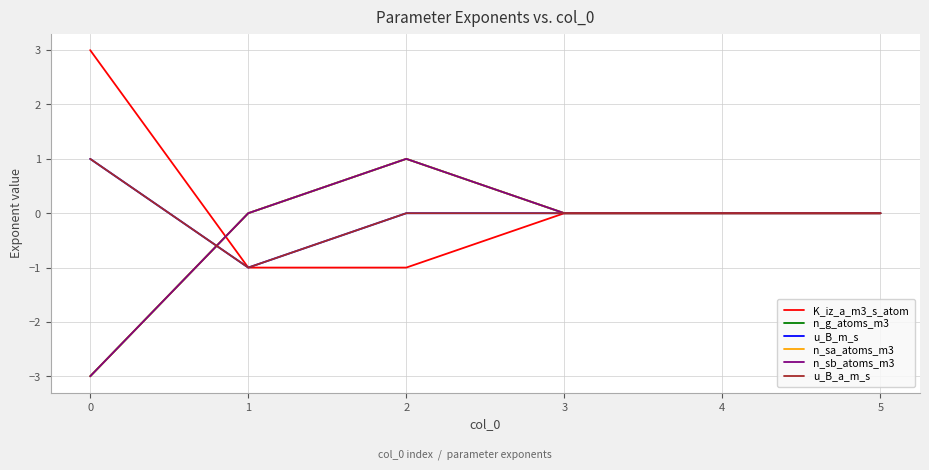

What is the sum of all K_iz_a_m3_s_atom values?

1